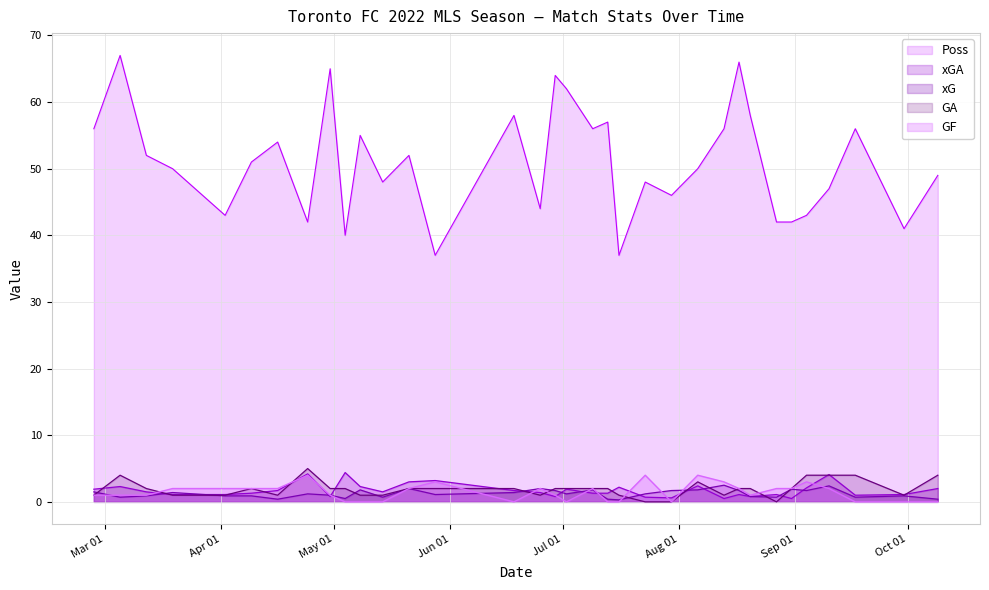

What is the maximum value for xGA?

4.4